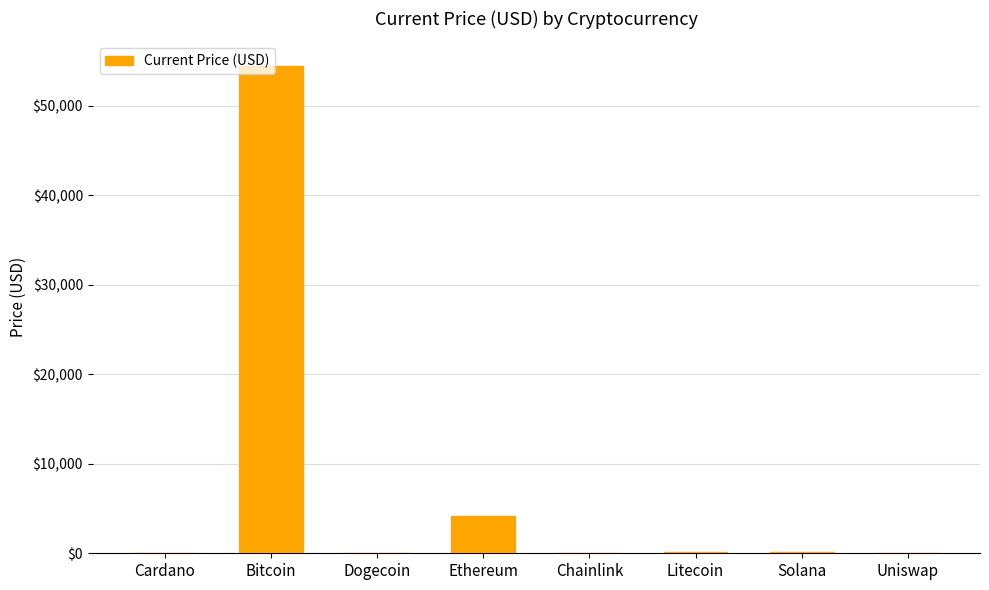

Does the chart contain stacked bars?

No